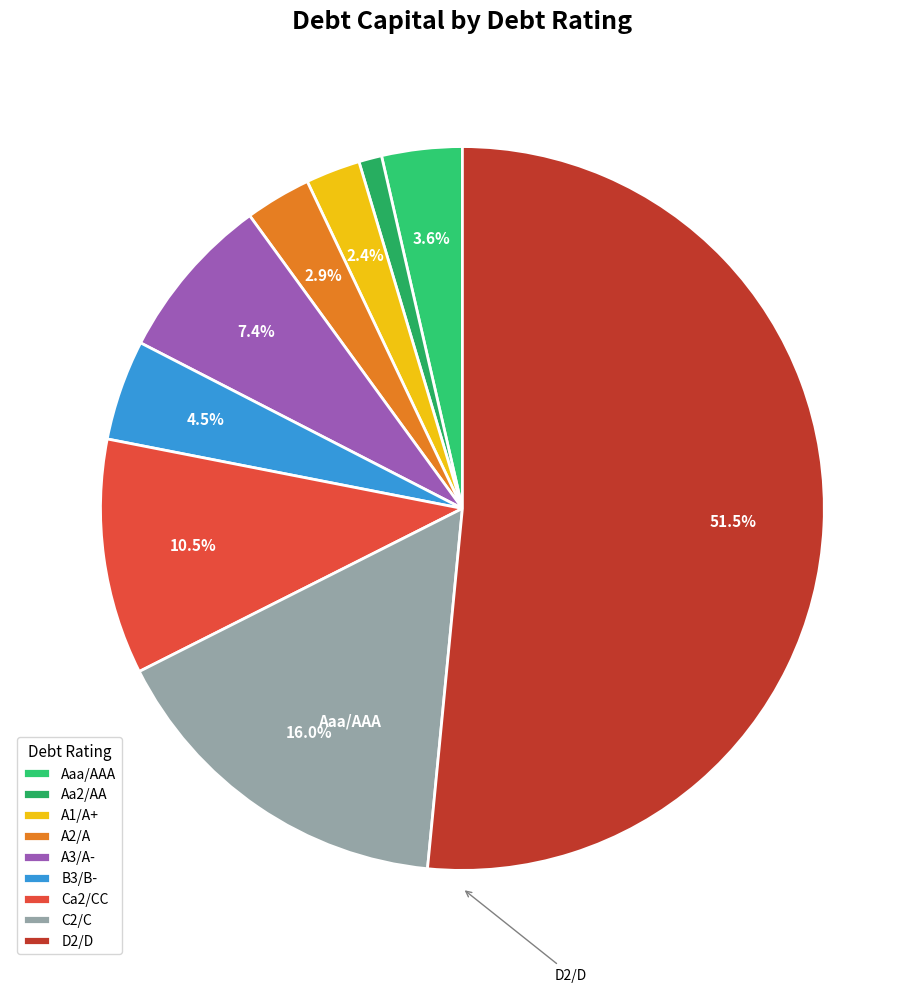

Combined, do Ca2/CC and B3/B- account for over 50%?

No